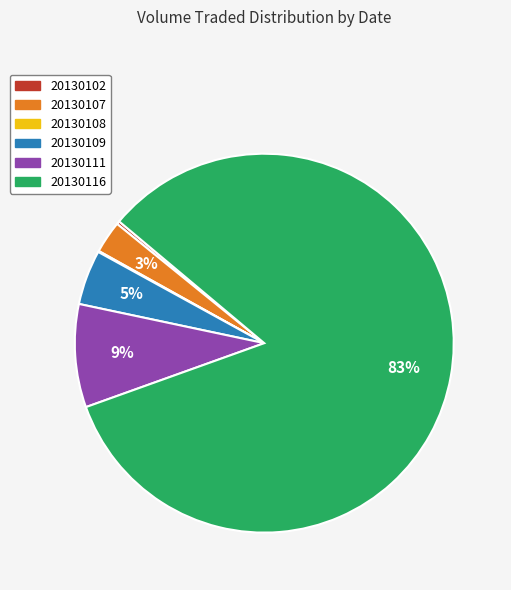

Does 20130116 account for over 50% of the chart?

Yes